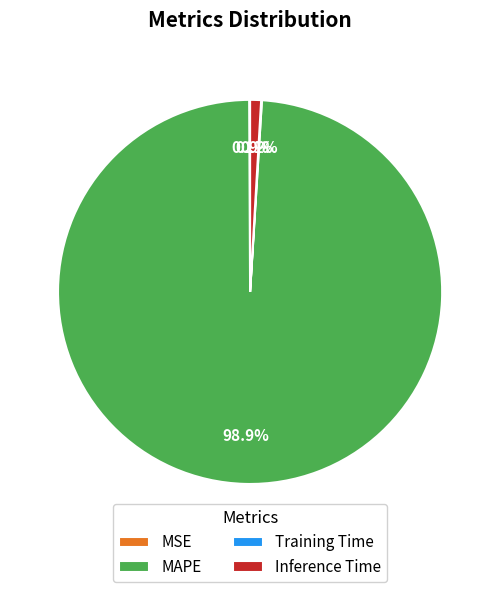

To the nearest percent, what is the difference between the largest and smallest slice percentages?

99%